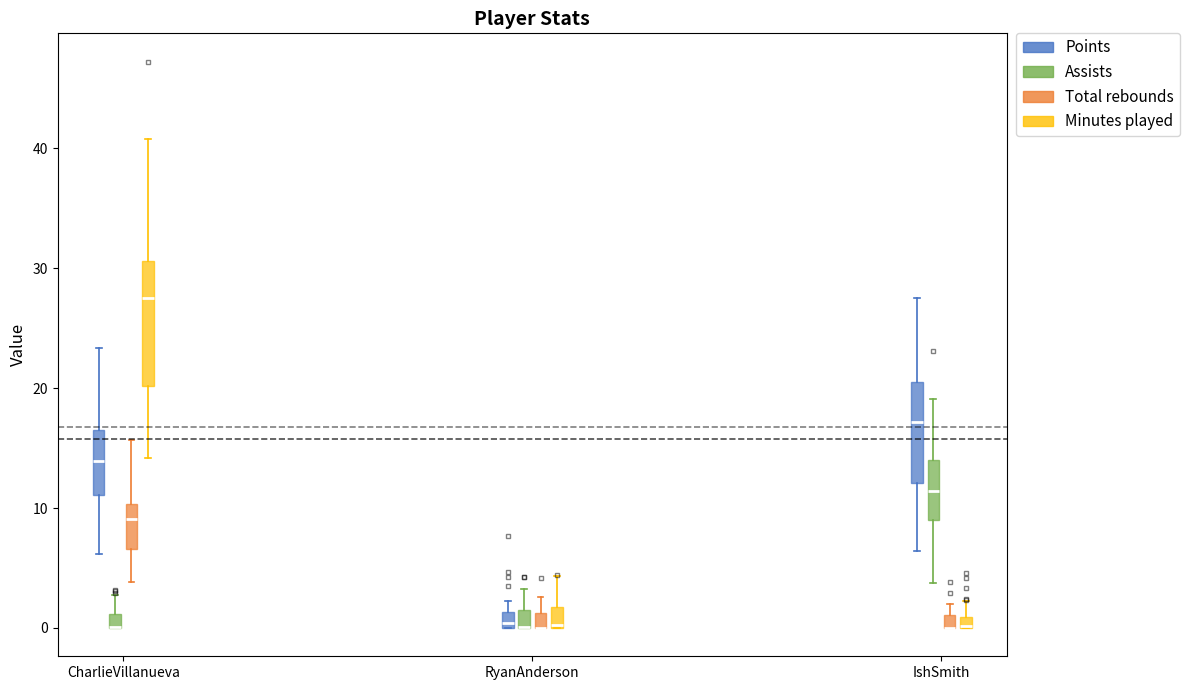

Which box is the tallest, from its lower edge to its upper edge?

CharlieVillanueva (Minutes played)